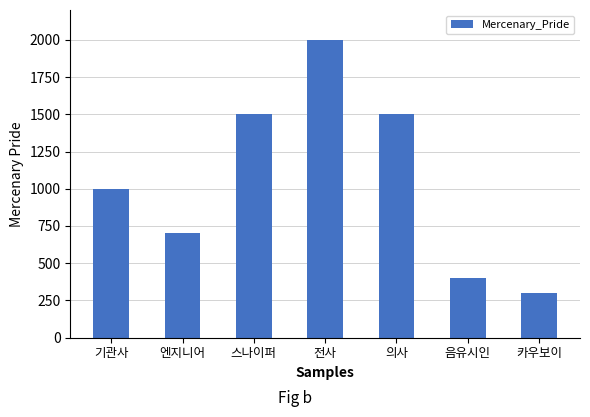

Are the bars horizontal?

No